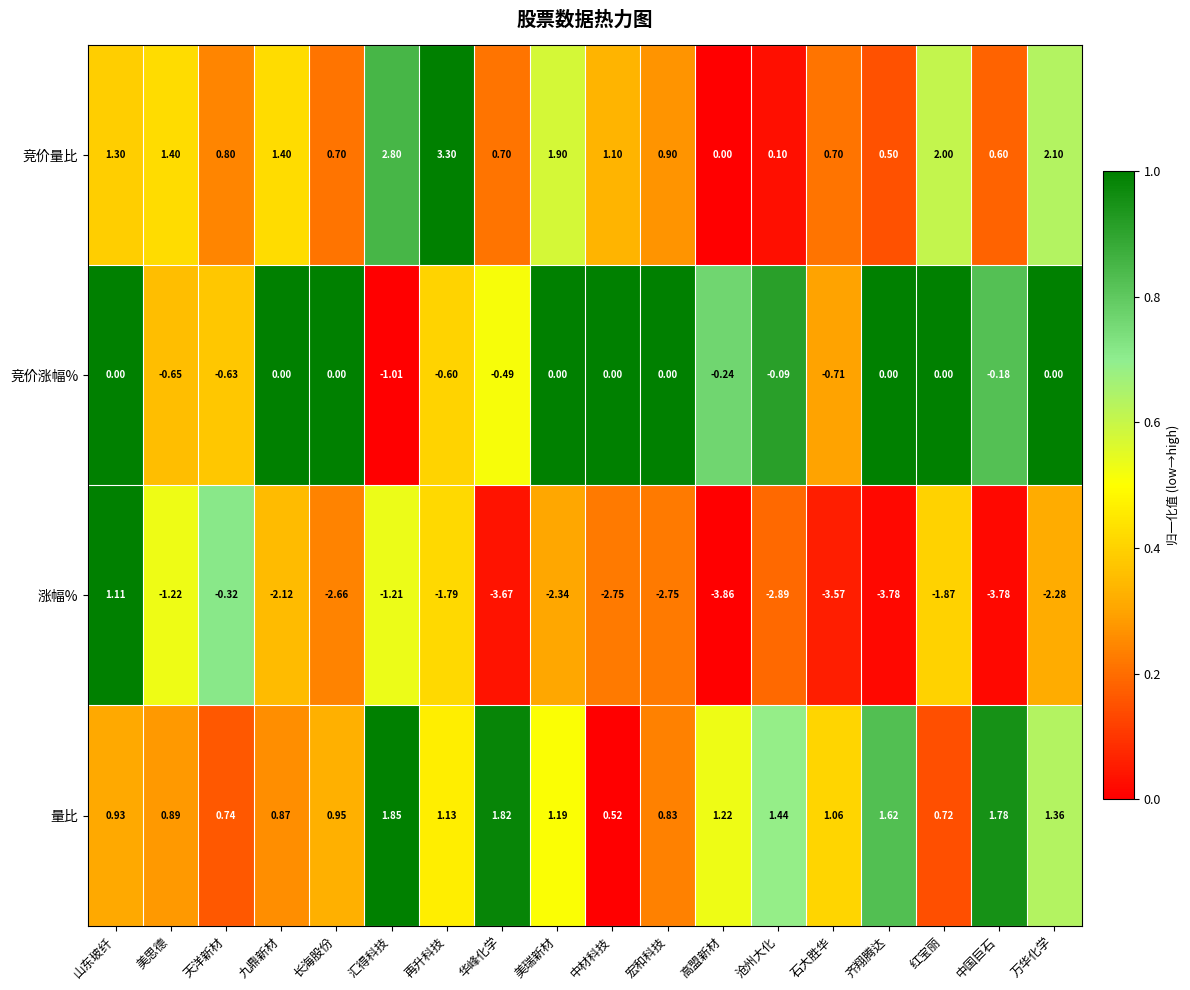

At 中材科技, list the series in order from largest to smallest.

竞价量比, 量比, 竞价涨幅%, 涨幅%